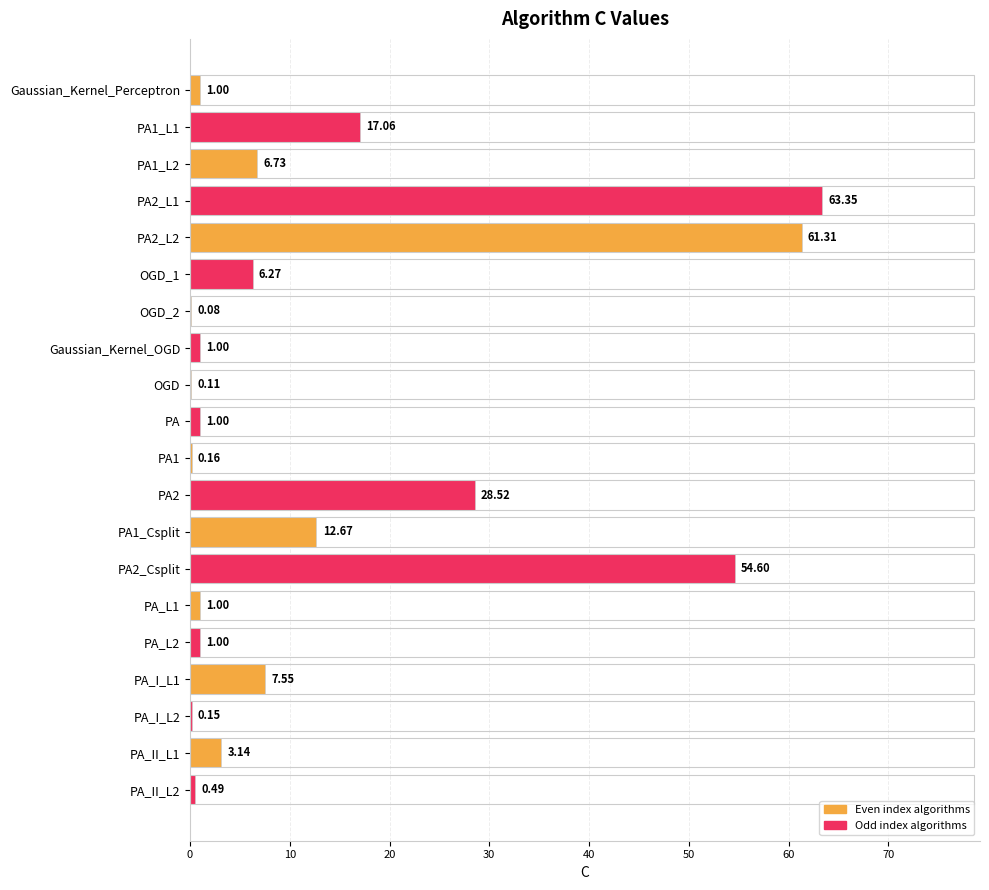

What is the sum of the values at Gaussian_Kernel_Perceptron and PA1?

1.2